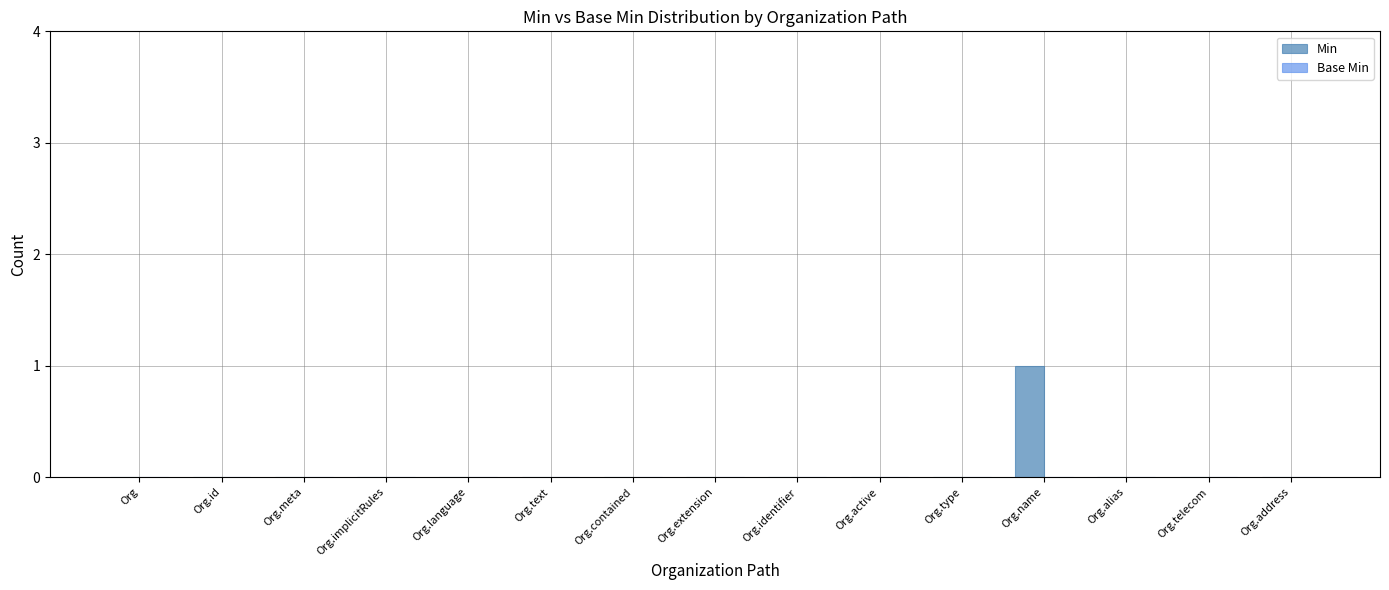

Which category has the highest value across all series?

Org.name